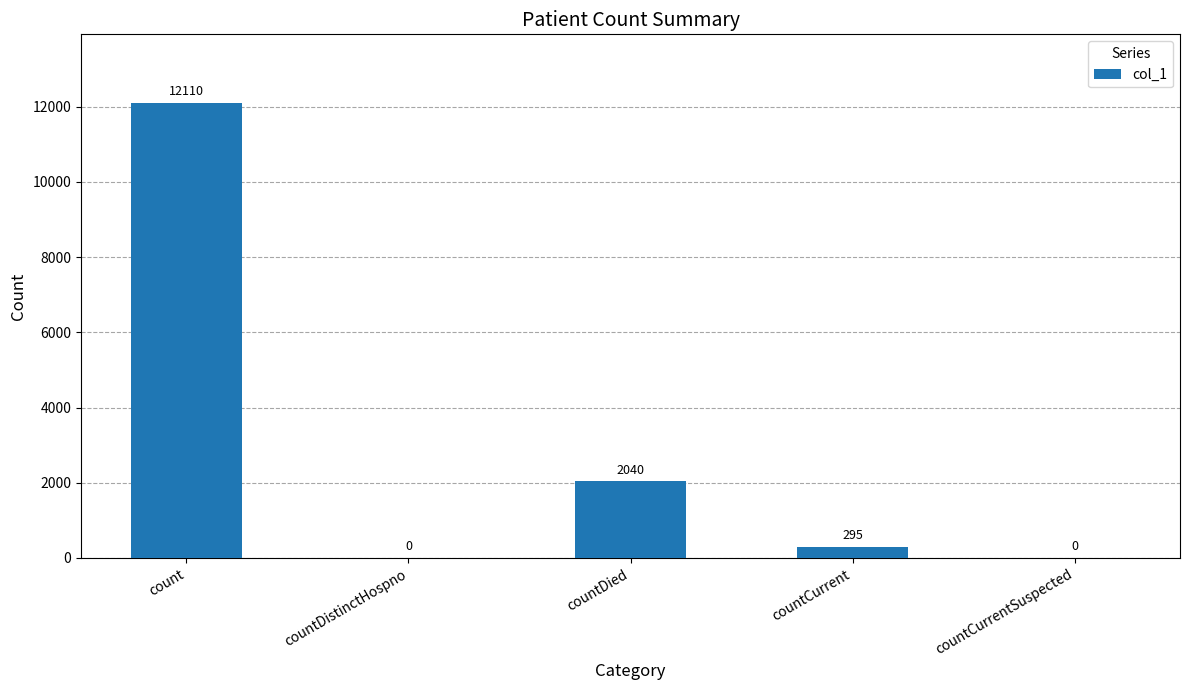

The value at count is 16238. True or false?

False